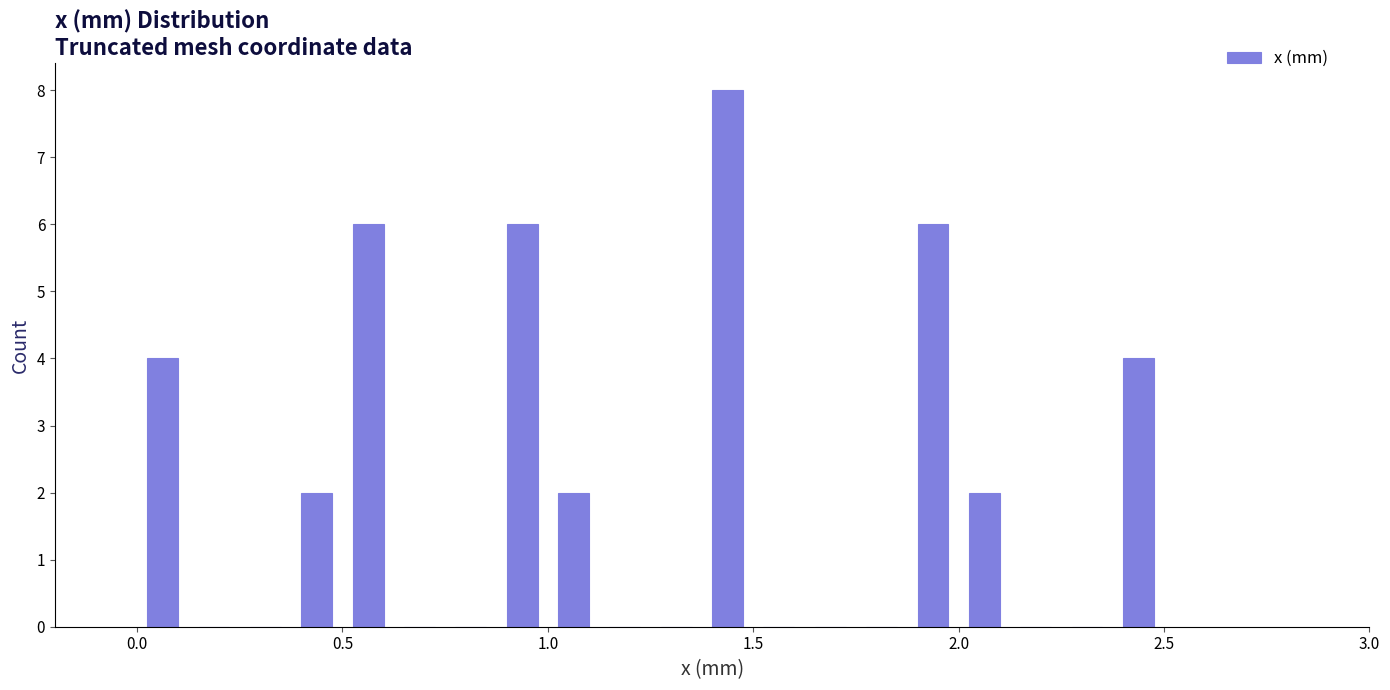

Read against the x-axis, roughly where is the centre of the tallest bar?

1.45